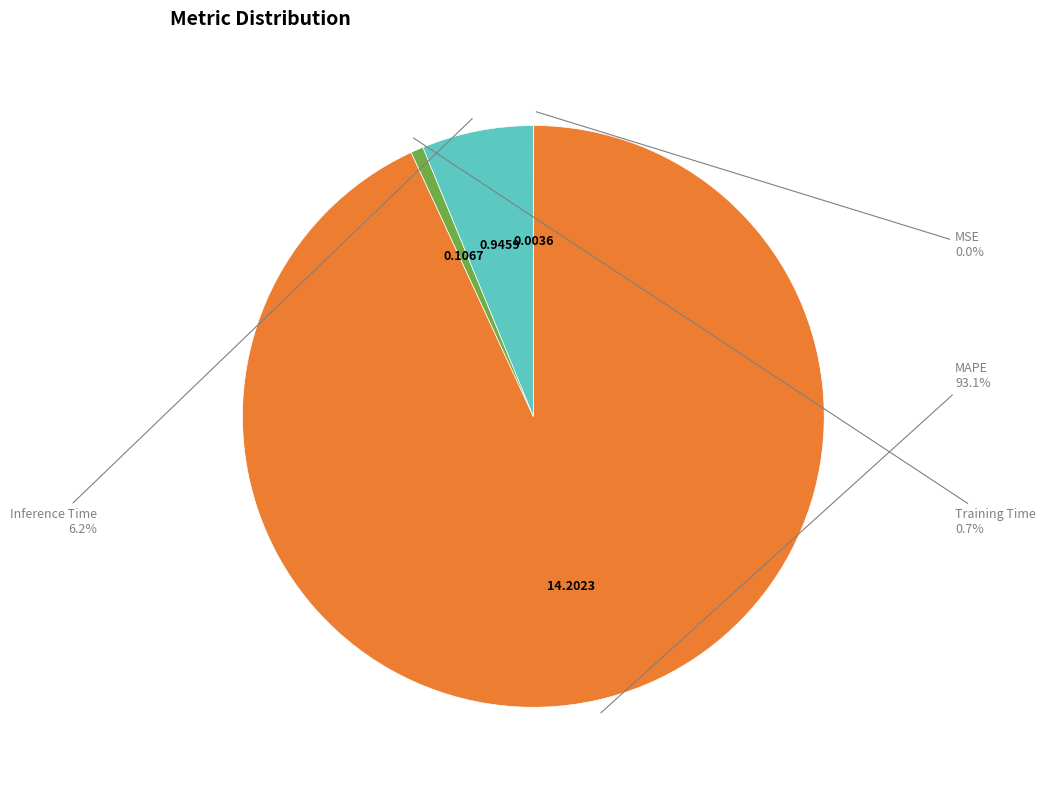

Which slice is the largest?

MAPE